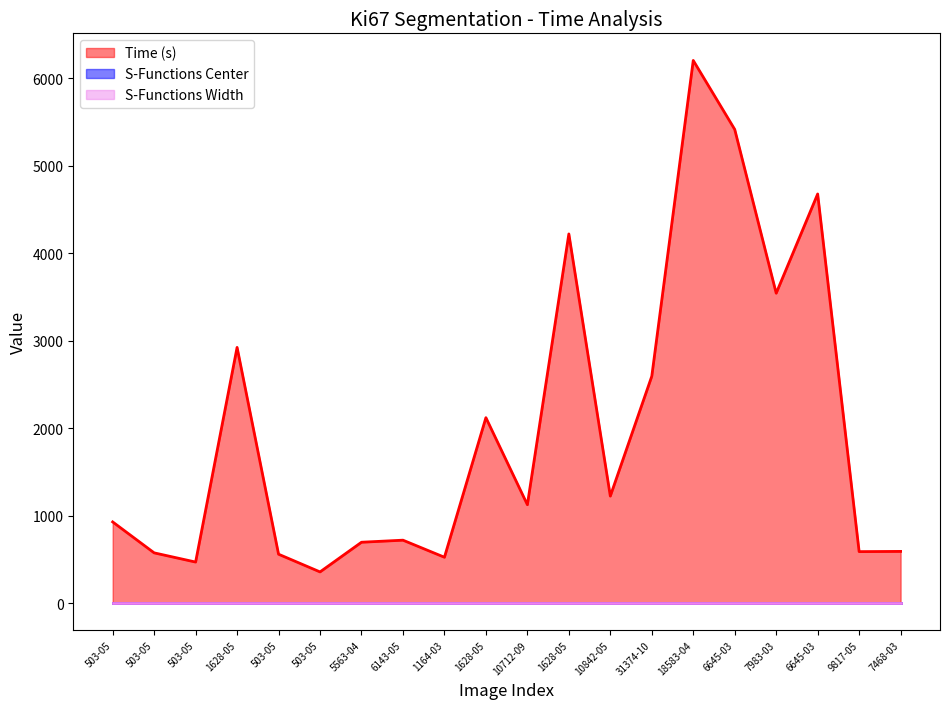

Which series has the largest total across all categories?

Time (s)